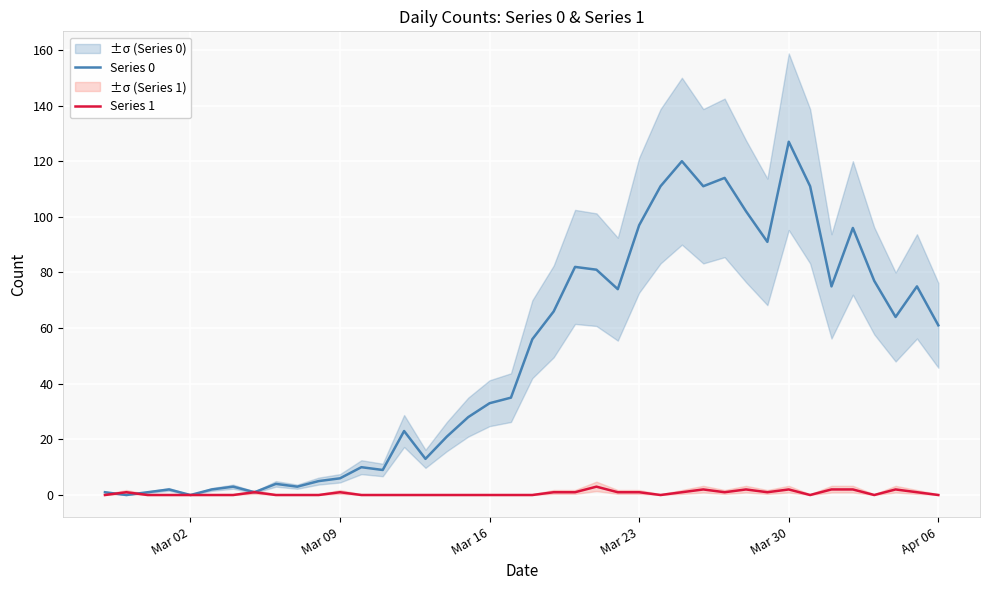

The value of Series 1 at Apr 06 is 0. True or false?

True